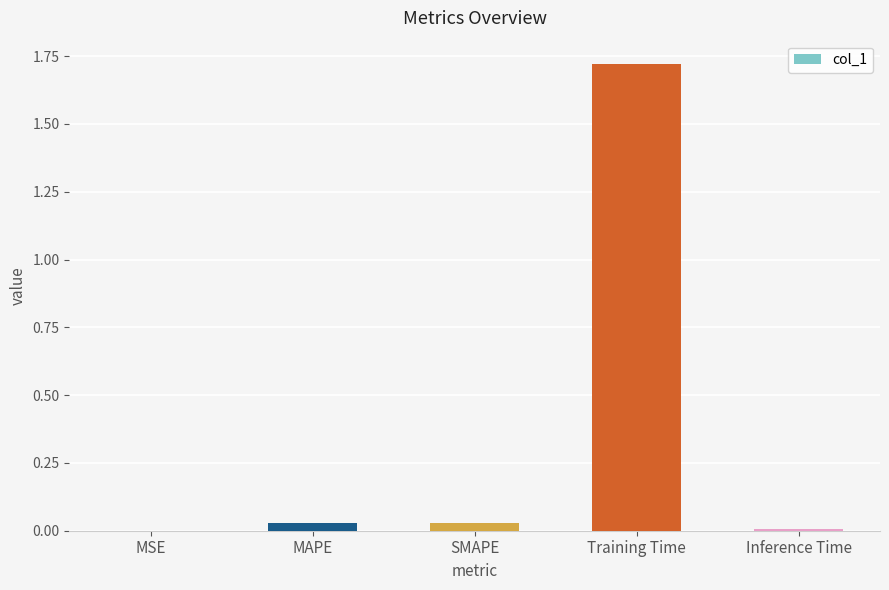

True or false: the data shows 0.0 at MSE.

True